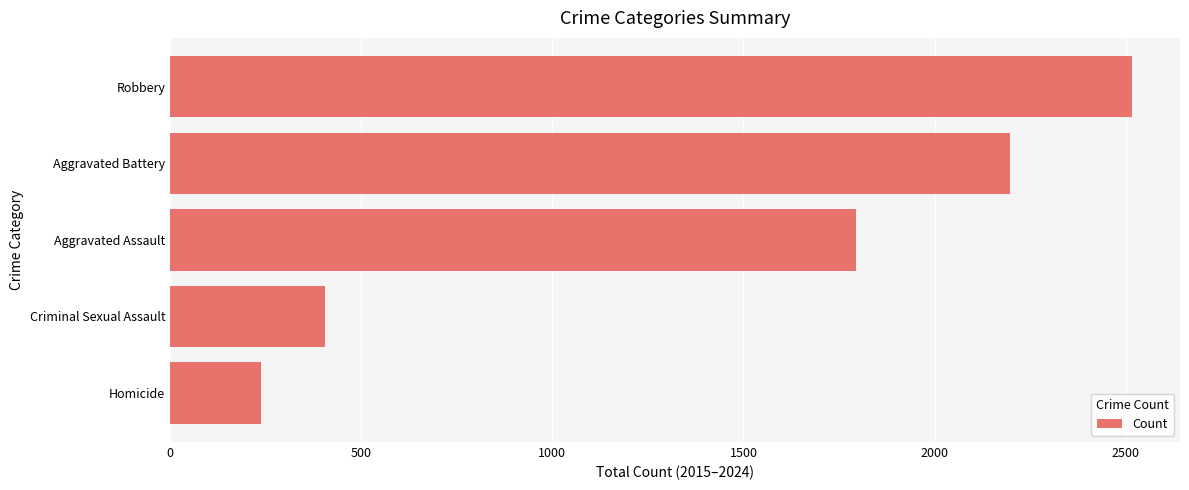

Rank the categories by value from highest to lowest.

Robbery, Aggravated Battery, Aggravated Assault, Criminal Sexual Assault, Homicide